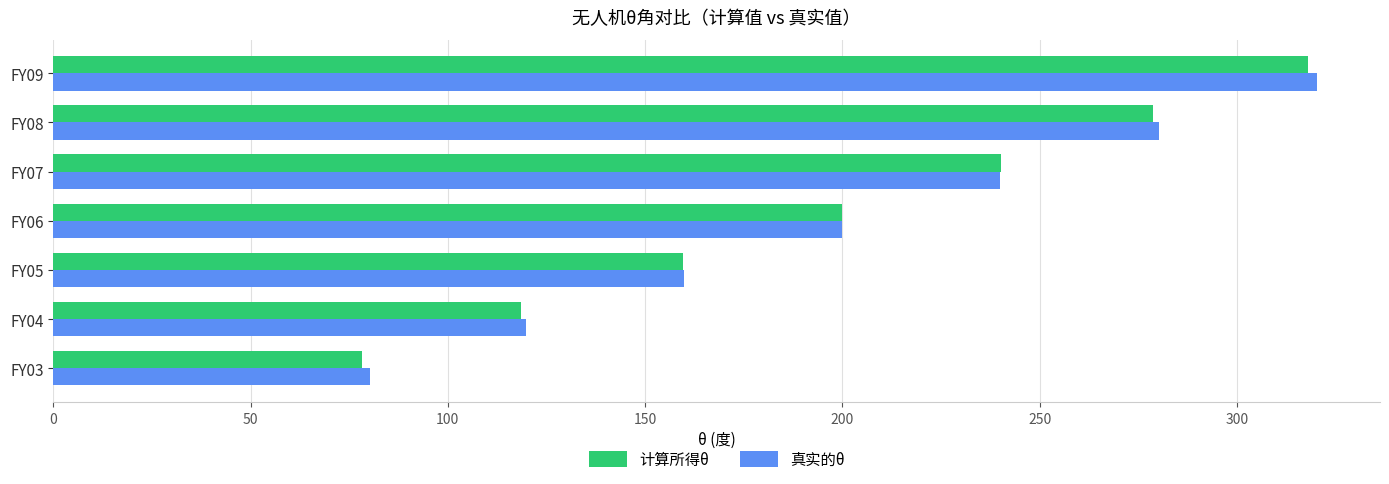

Rank the categories by 真实的θ value from lowest to highest.

FY03, FY04, FY05, FY06, FY07, FY08, FY09